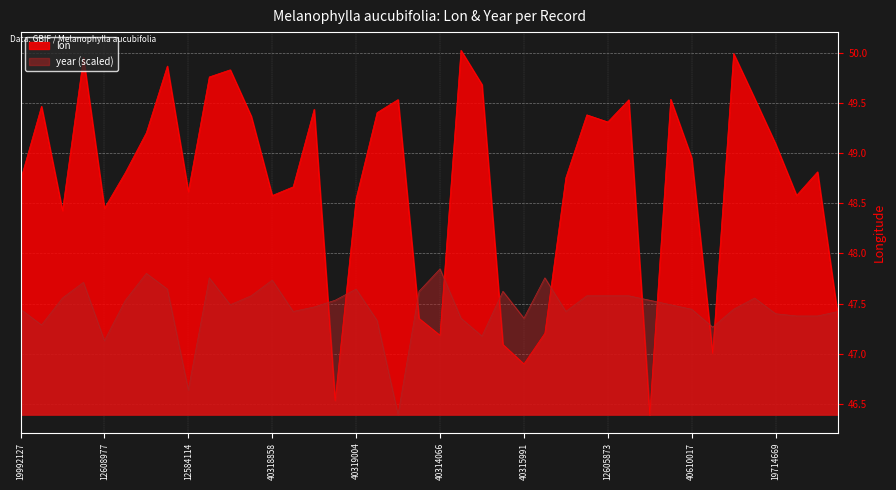

What is the value of the lon point at the 22nd from the left?

50.0